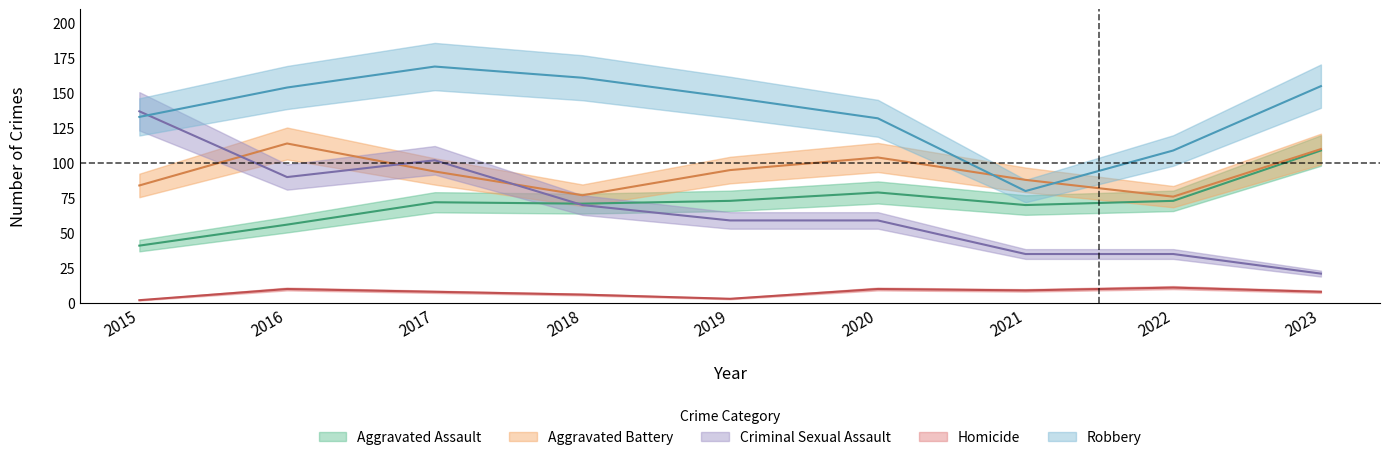

The value of Aggravated Battery at 2022 is 76. True or false?

True